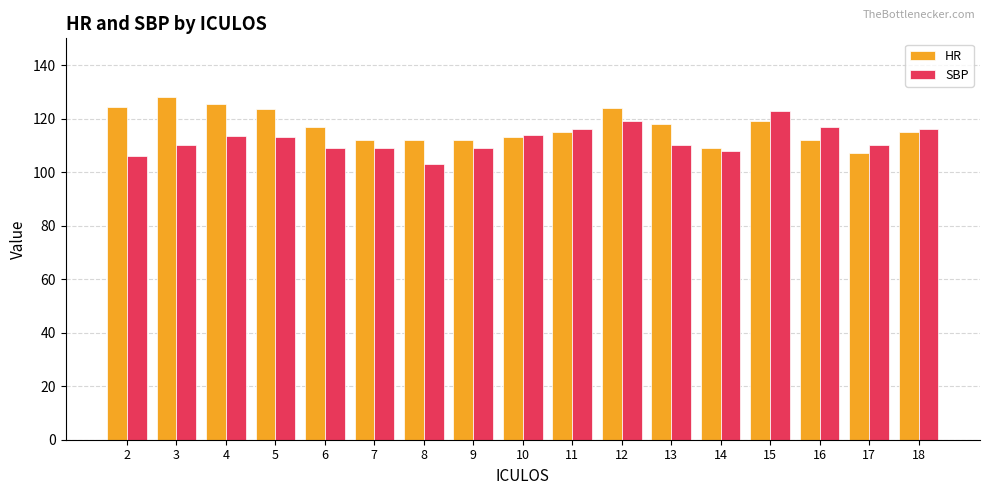

Read the SBP value at 17.

110.0